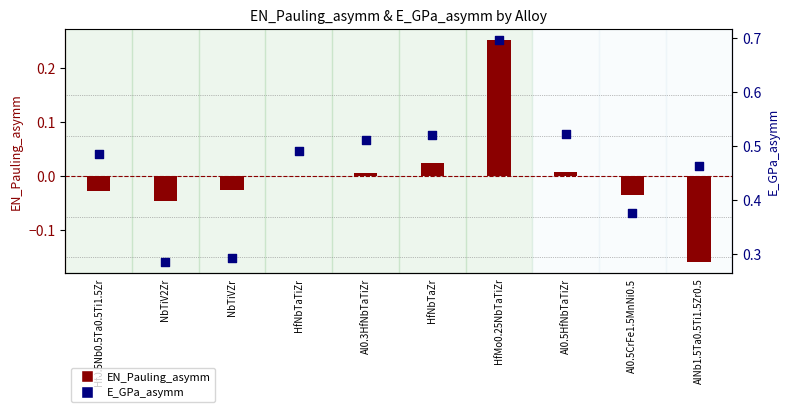

At which category is the sum across all series the highest?

HfMo0.25NbTaTiZr